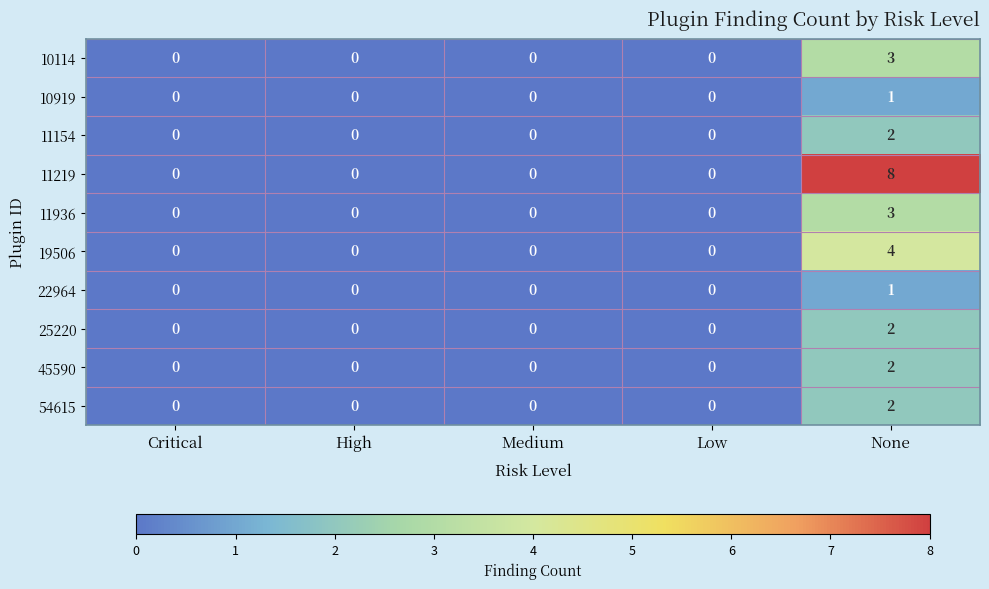

Which label corresponds to the largest value in the chart?

None